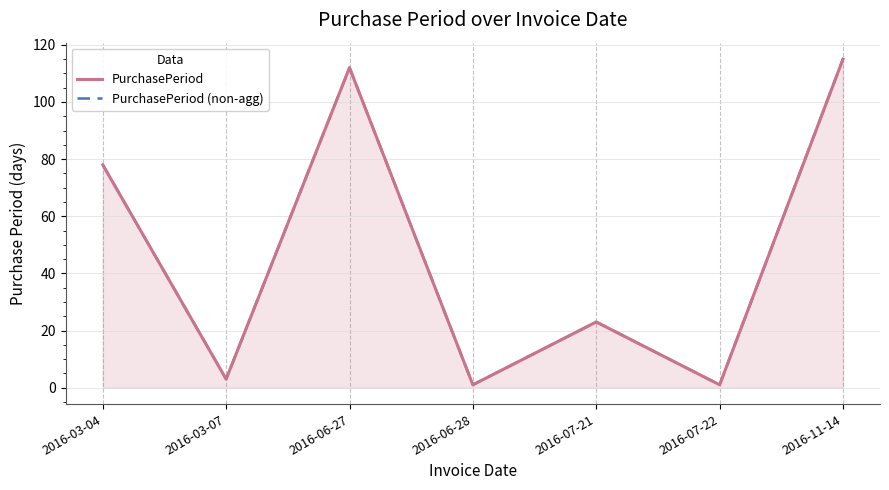

In PurchasePeriod, how many points are lower than both neighbors (excluding endpoints)?

3